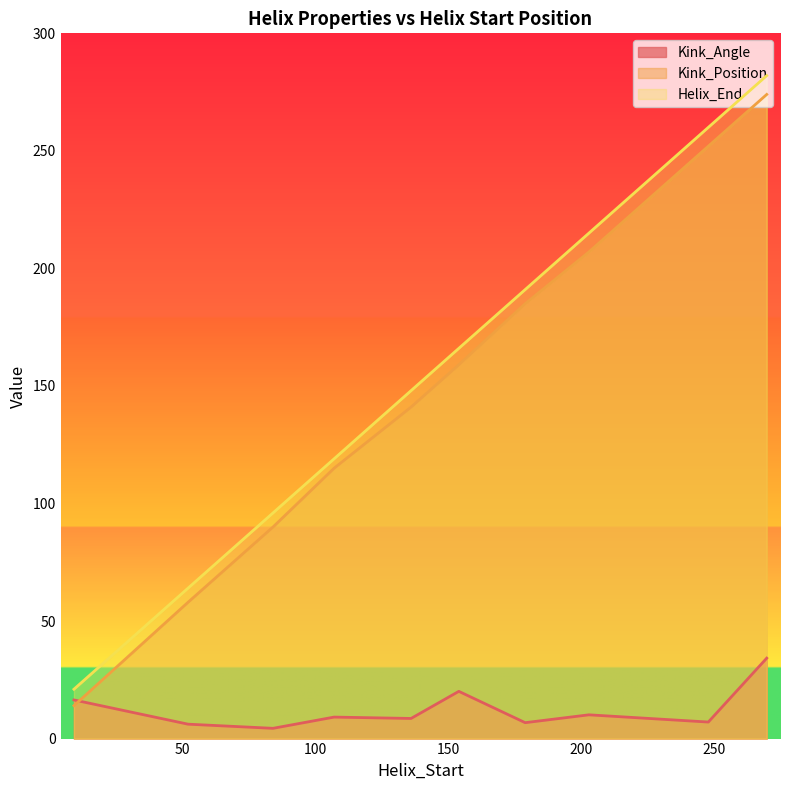

What is the greatest value displayed?

282.0